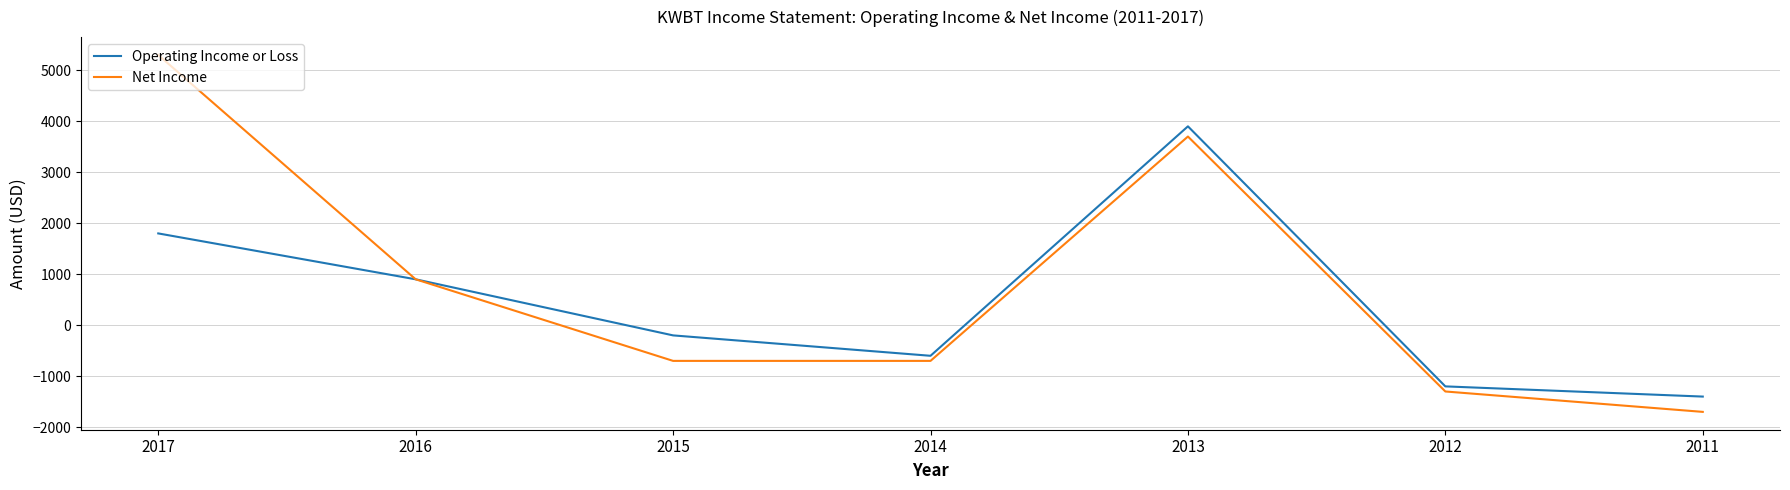

What is the total value across all series at 2016?

1800